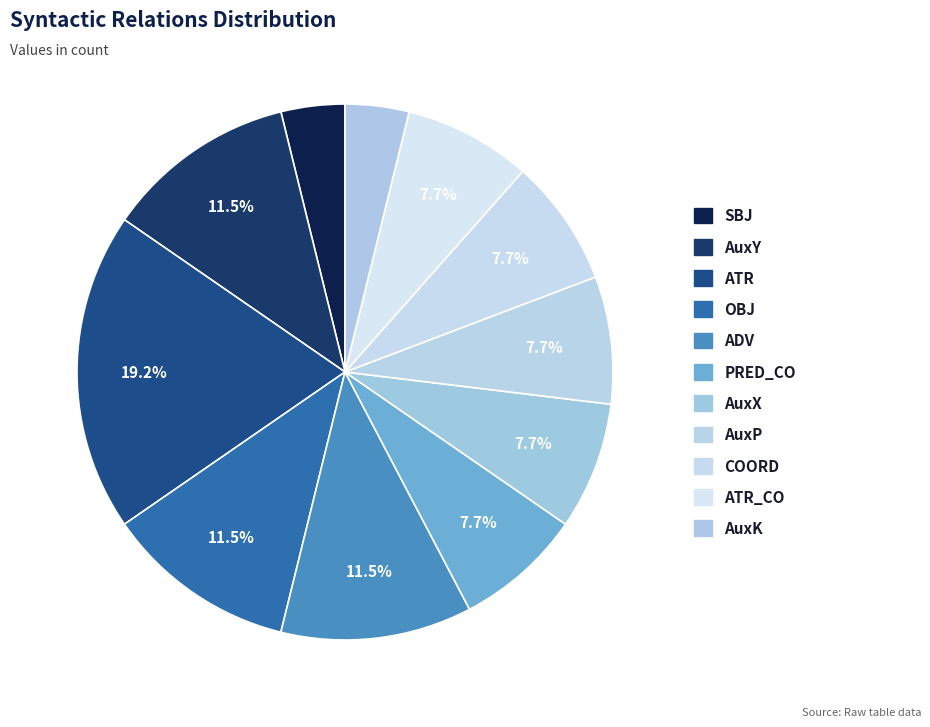

Count the number of slices in the pie.

11